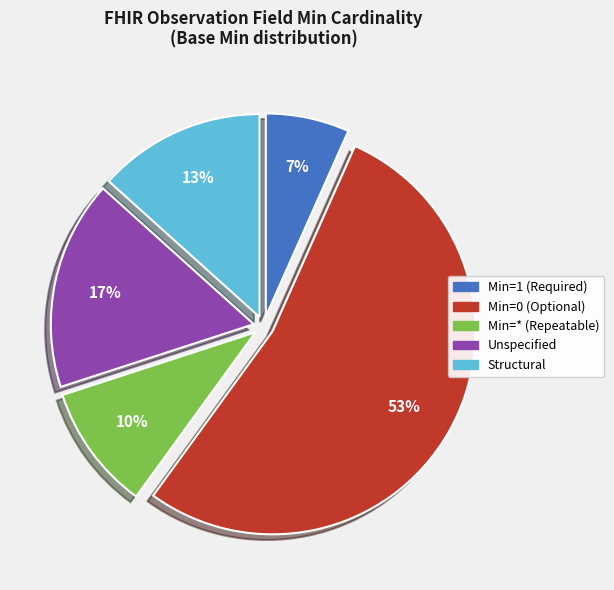

To the nearest percent, what is the average slice percentage?

20%